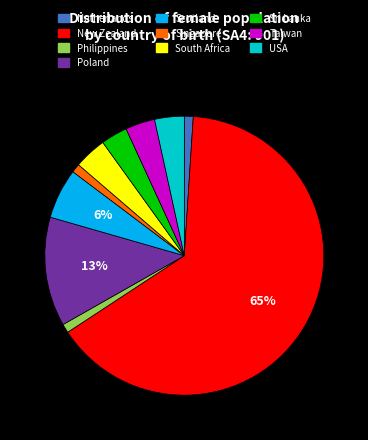

To the nearest percent, what is the difference between the largest and smallest slice percentages?

64%